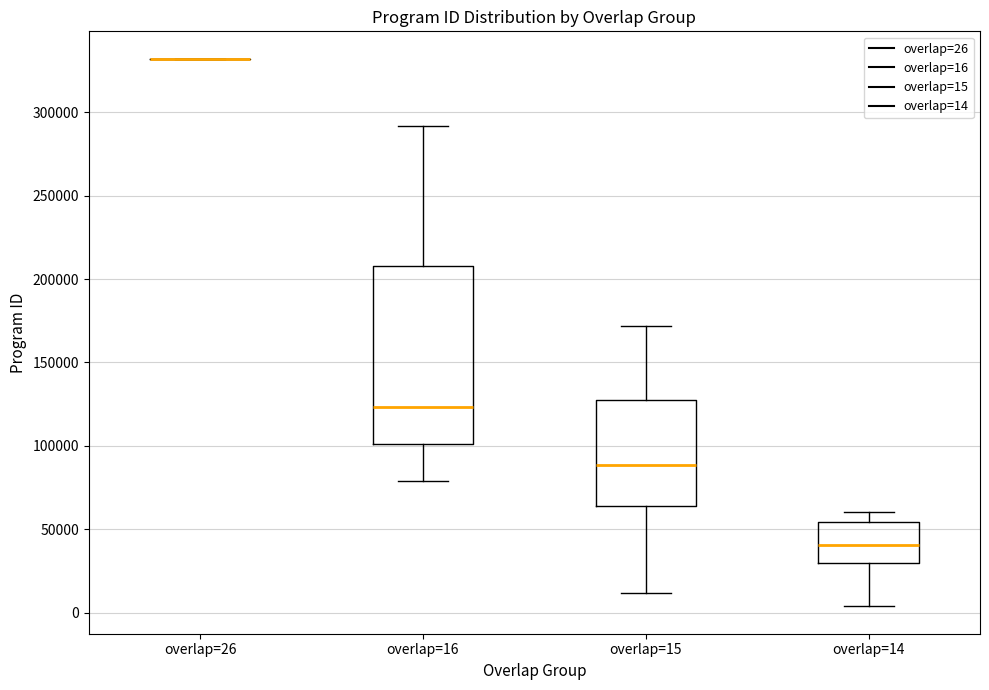

Where is the upper edge of the box for overlap=16 on the y-axis? The values are not printed on the chart, so give them approximately, as read against the axis.

210000